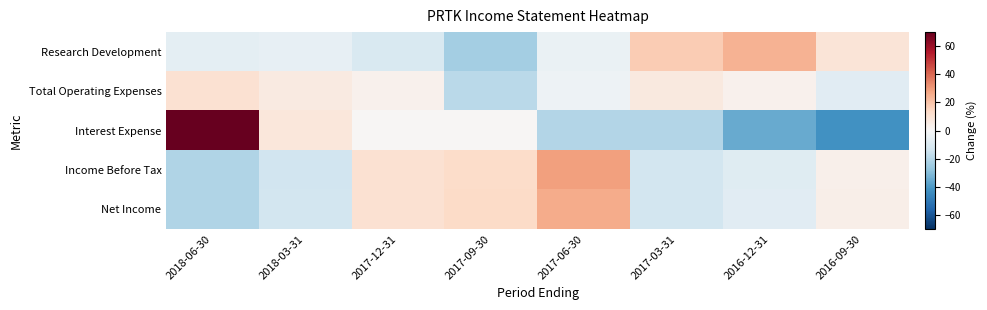

Reading left to right, what are all the values shown in this chart?

Research Development: 2018-06-30=-6.6	2018-03-31=-6.0	2017-12-31=-10.4	2017-09-30=-23.7	2017-06-30=-4.7	2017-03-31=18.0	2016-12-31=24.3	2016-09-30=9.1
Total Operating Expenses: 2018-06-30=10.8	2018-03-31=6.4	2017-12-31=3.2	2017-09-30=-19.1	2017-06-30=-3.5	2017-03-31=6.8	2016-12-31=3.2	2016-09-30=-7.9
Interest Expense: 2018-06-30=109.0	2018-03-31=8.1	2017-12-31=0.9	2017-09-30=0.9	2017-06-30=-20.7	2017-03-31=-20.7	2016-12-31=-35.1	2016-09-30=-42.3
Income Before Tax: 2018-06-30=-21.3	2018-03-31=-13.5	2017-12-31=10.6	2017-09-30=13.0	2017-06-30=28.9	2017-03-31=-13.1	2016-12-31=-8.2	2016-09-30=3.6
Net Income: 2018-06-30=-20.8	2018-03-31=-13.1	2017-12-31=10.9	2017-09-30=13.4	2017-06-30=26.0	2017-03-31=-12.7	2016-12-31=-7.8	2016-09-30=4.0